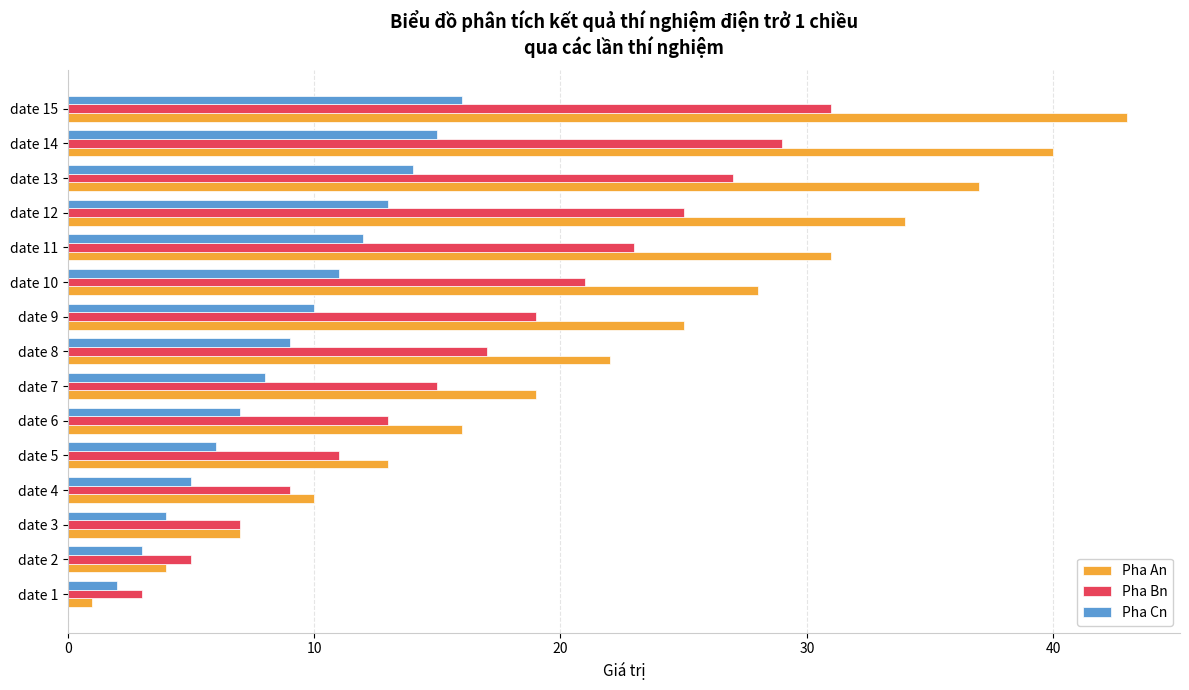

What is the average value of the Pha Cn series?

9